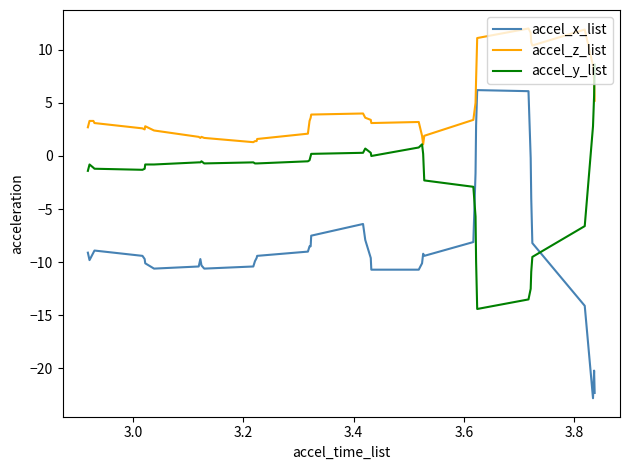

Which series has the largest total across all categories?

accel_z_list